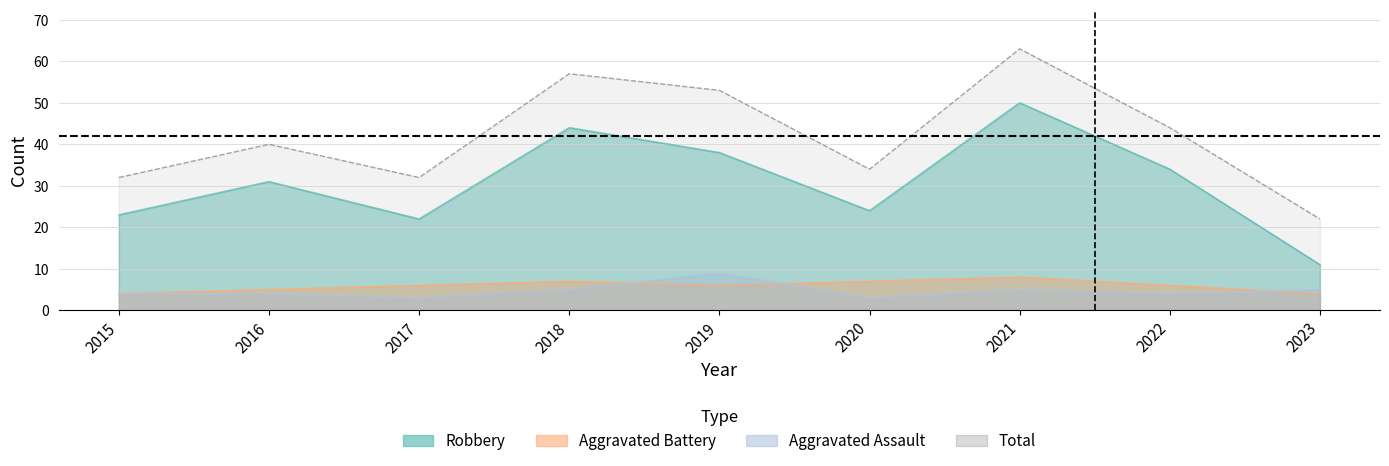

What is the sum of the Aggravated Assault values at 2021 and 2022?

9